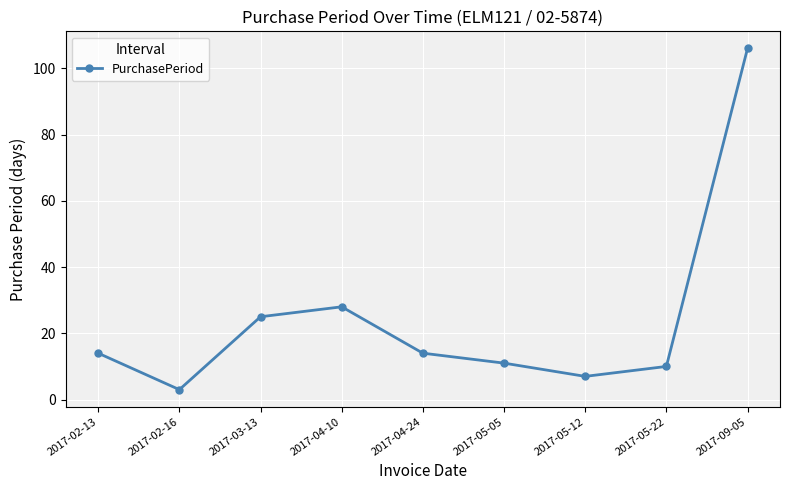

Where is the data nearest to the value 54?

2017-04-10